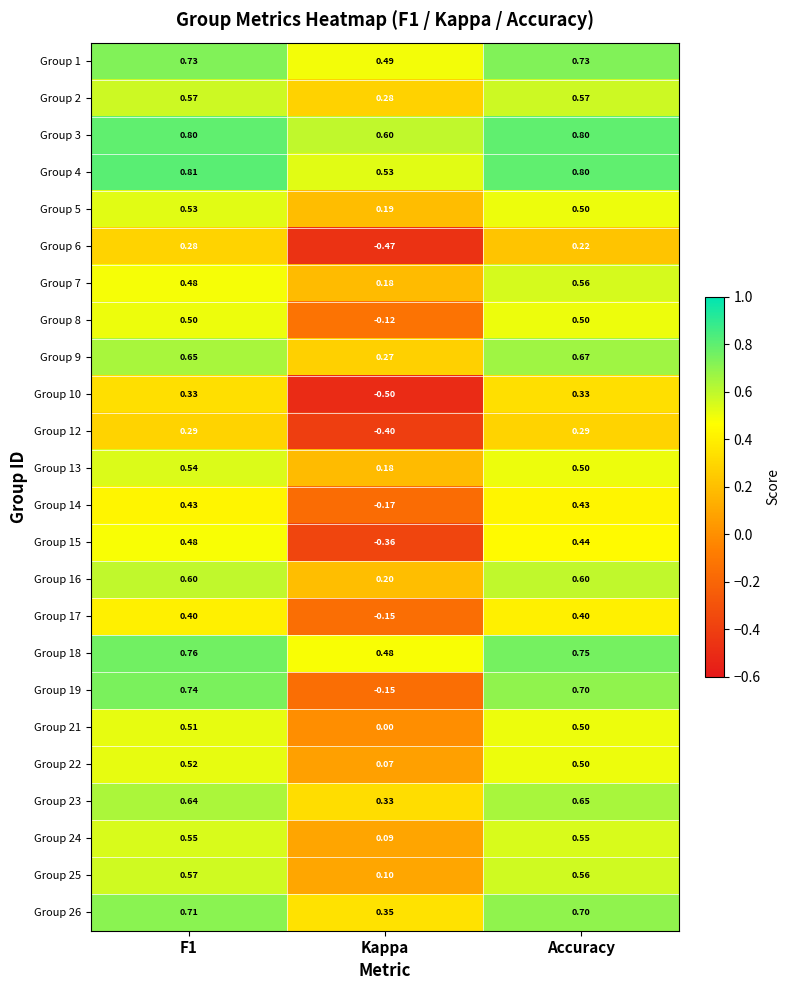

Is the value of Group 3 at F1 greater than the value of Group 6 at F1?

Yes